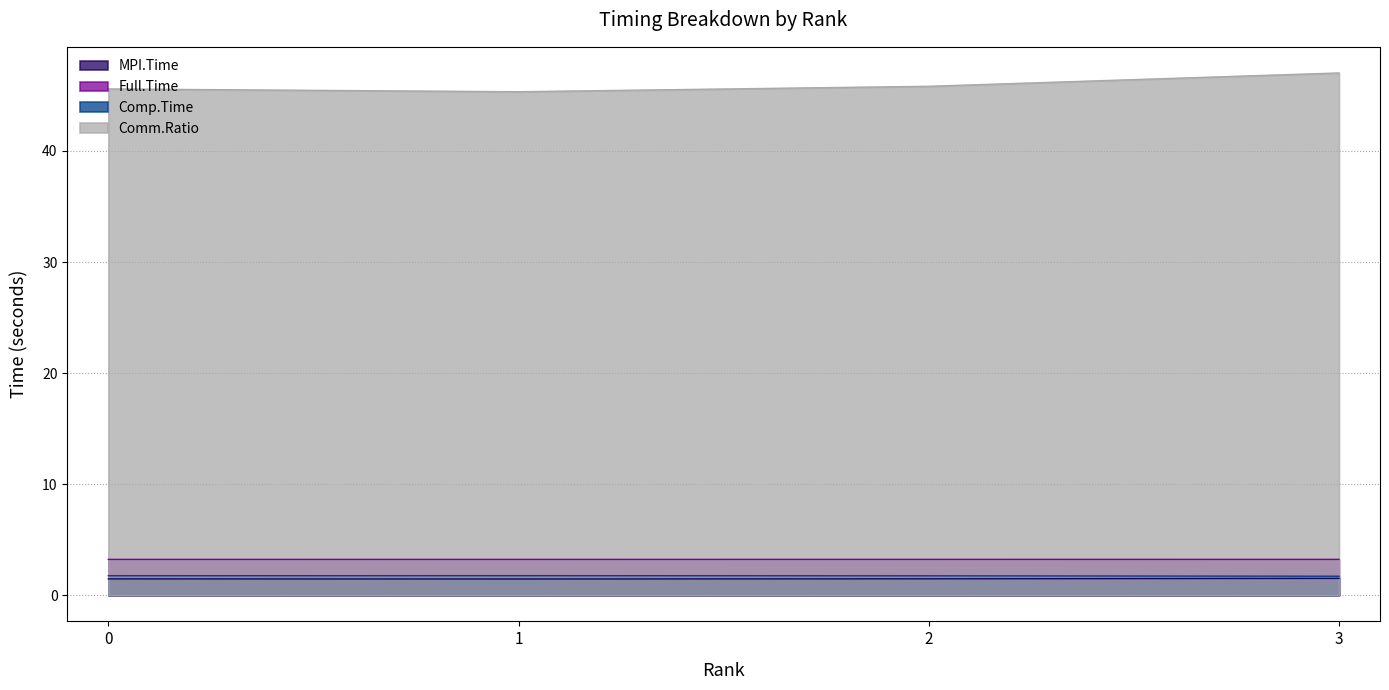

Reading left to right, list all the values displayed in this chart.

MPI.Time: 1.5	1.5	1.5	1.5
Full.Time: 3.2	3.2	3.2	3.2
Comp.Time: 1.8	1.8	1.8	1.7
Comm.Ratio: 45.6	45.3	45.8	47.0